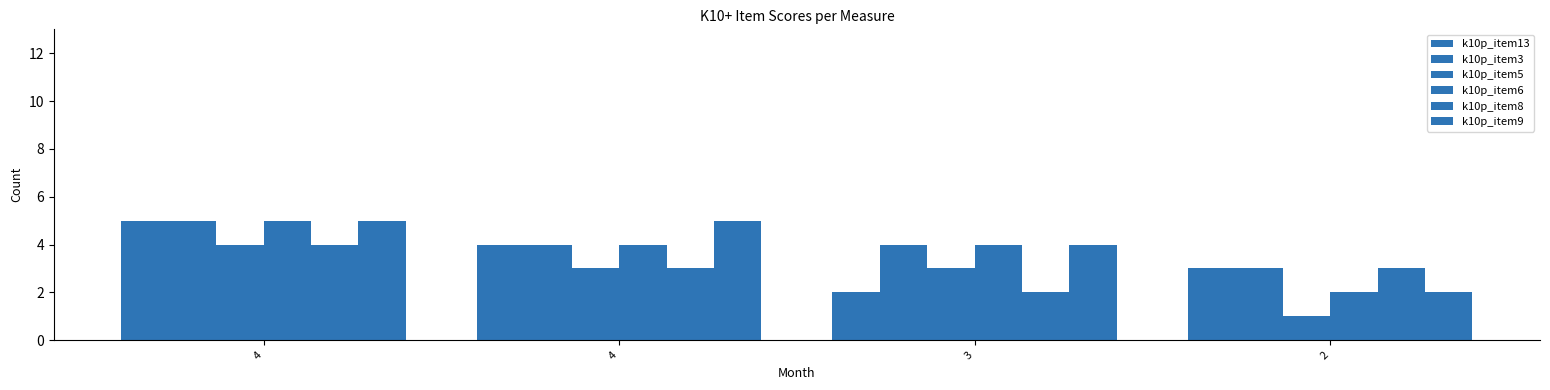

What is the sum of the k10p_item13 values at 4 and 4?

9